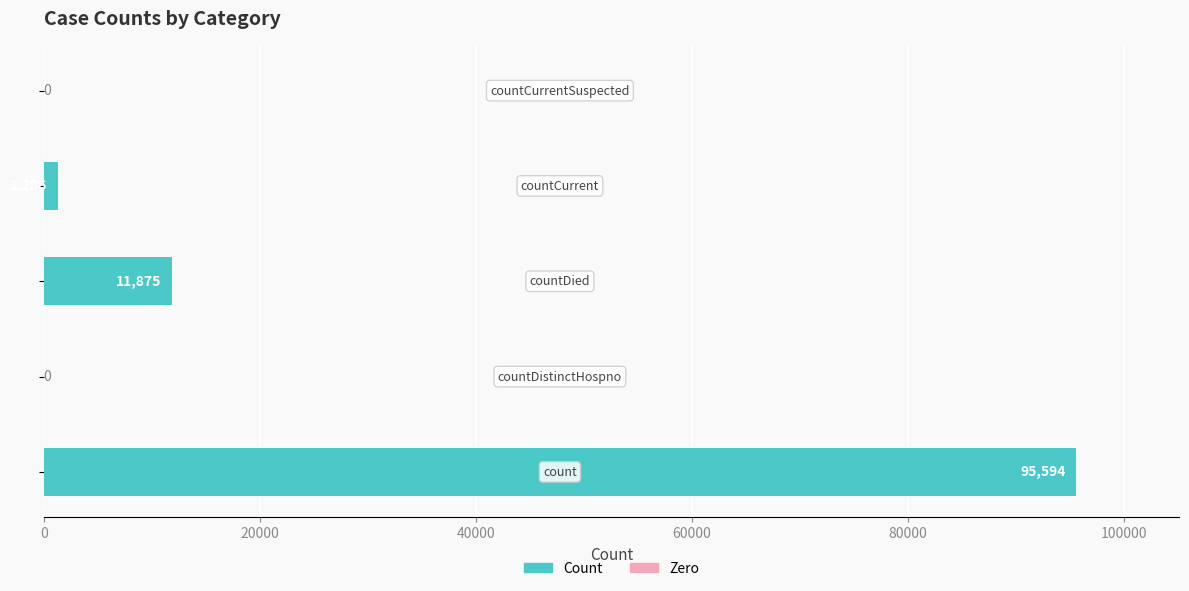

What is the maximum value shown in the chart?

95594